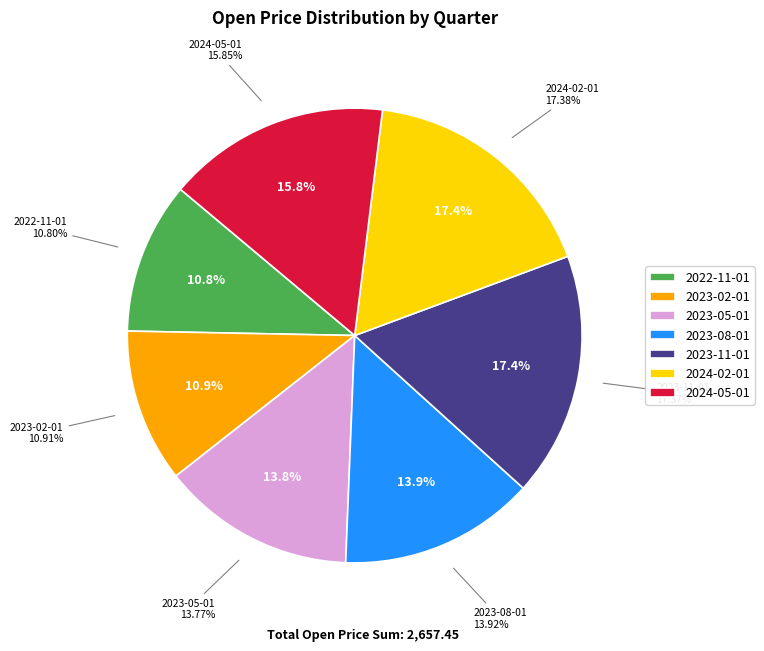

Rank the categories by value from highest to lowest.

2024-02-01, 2023-11-01, 2024-05-01, 2023-08-01, 2023-05-01, 2023-02-01, 2022-11-01